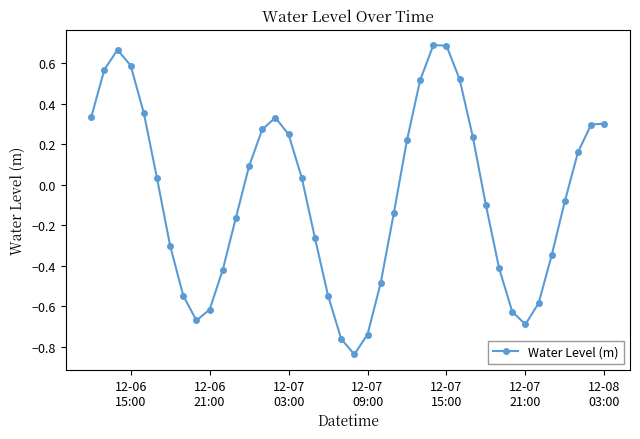

How many values are above zero?

20